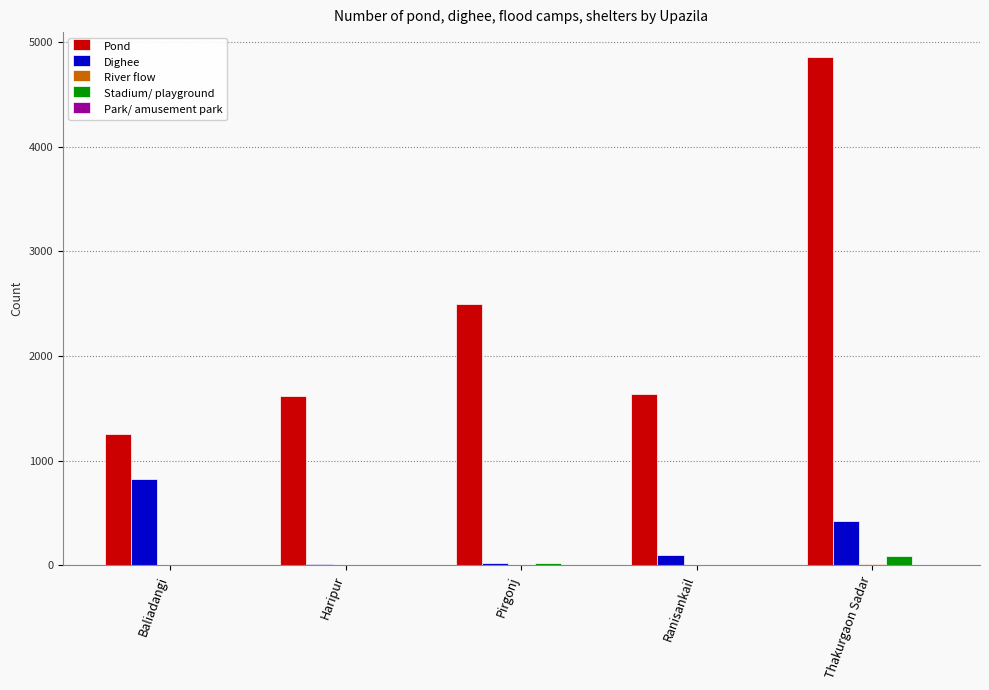

Which series has the widest spread of values?

Pond